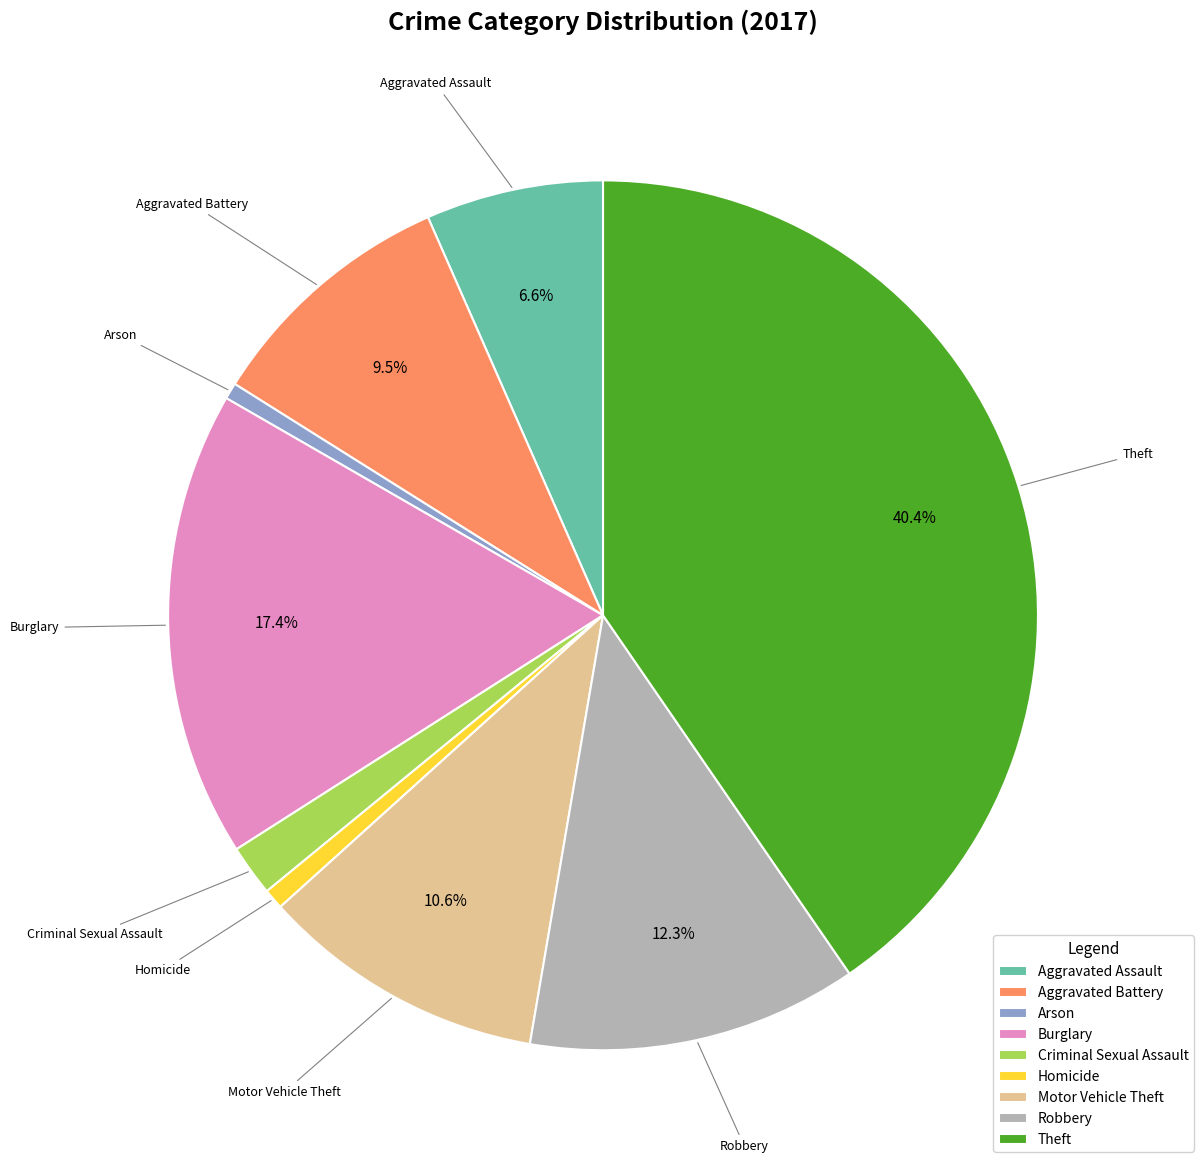

How many slices are in this pie chart?

9